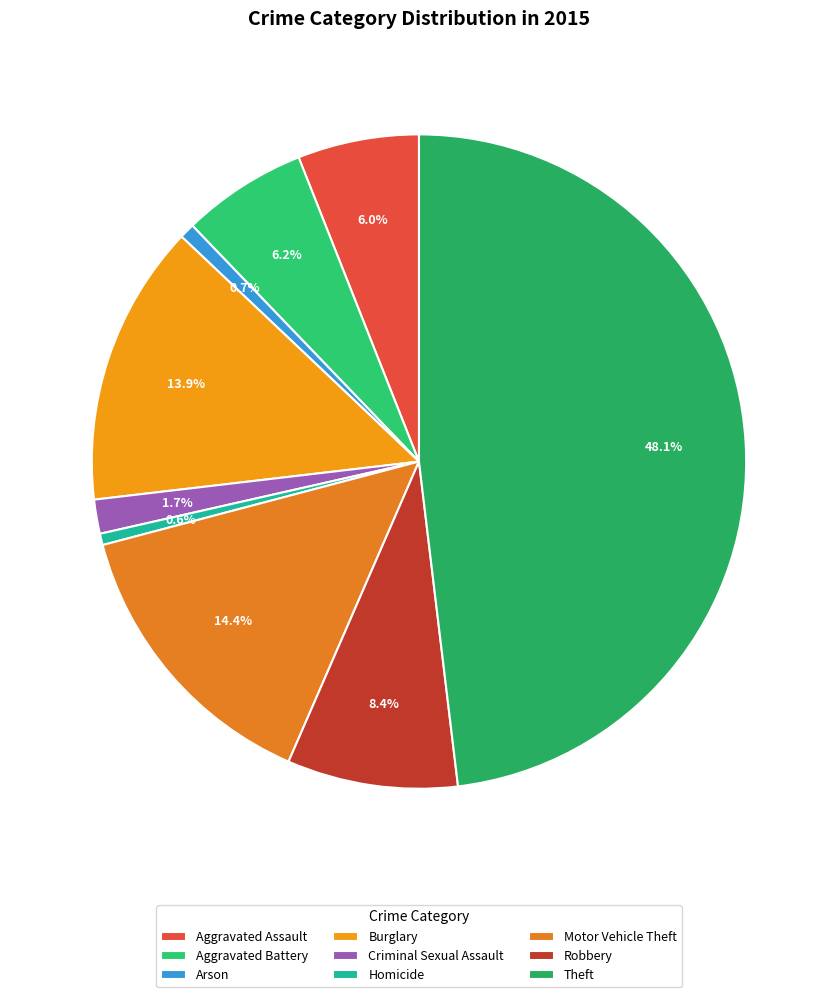

To the nearest percent, what is the difference between the largest and smallest slice percentages?

48%